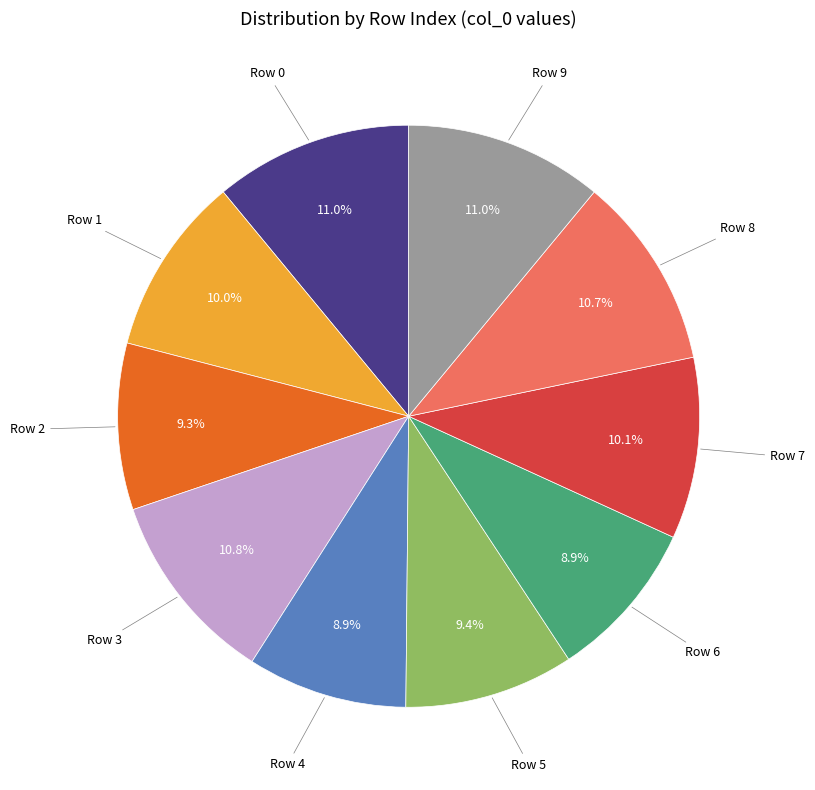

To the nearest percent, what portion does Row 3 represent?

11%